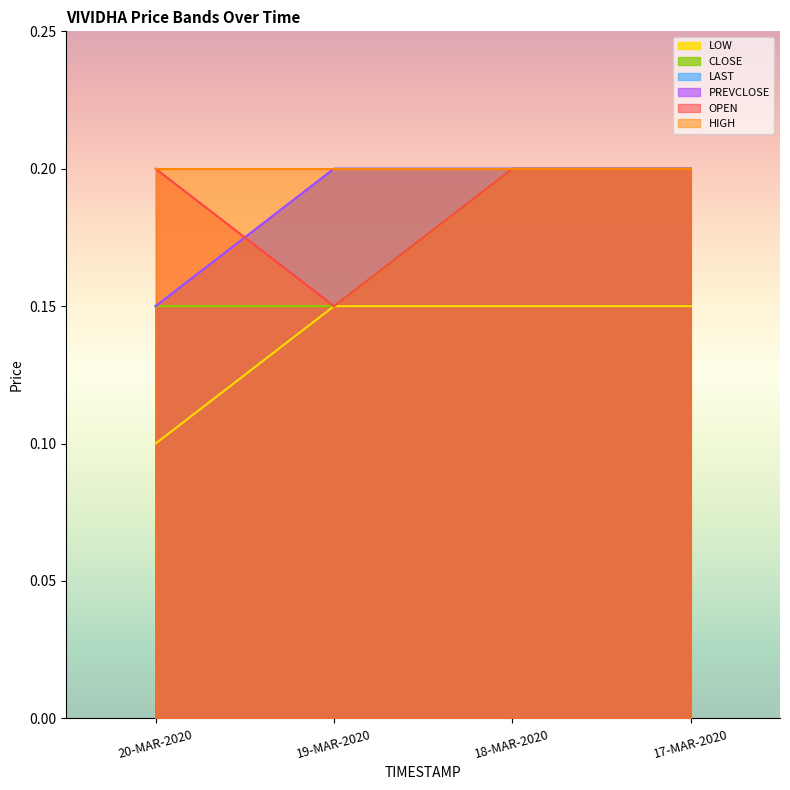

At which label does OPEN reach its minimum?

19-MAR-2020